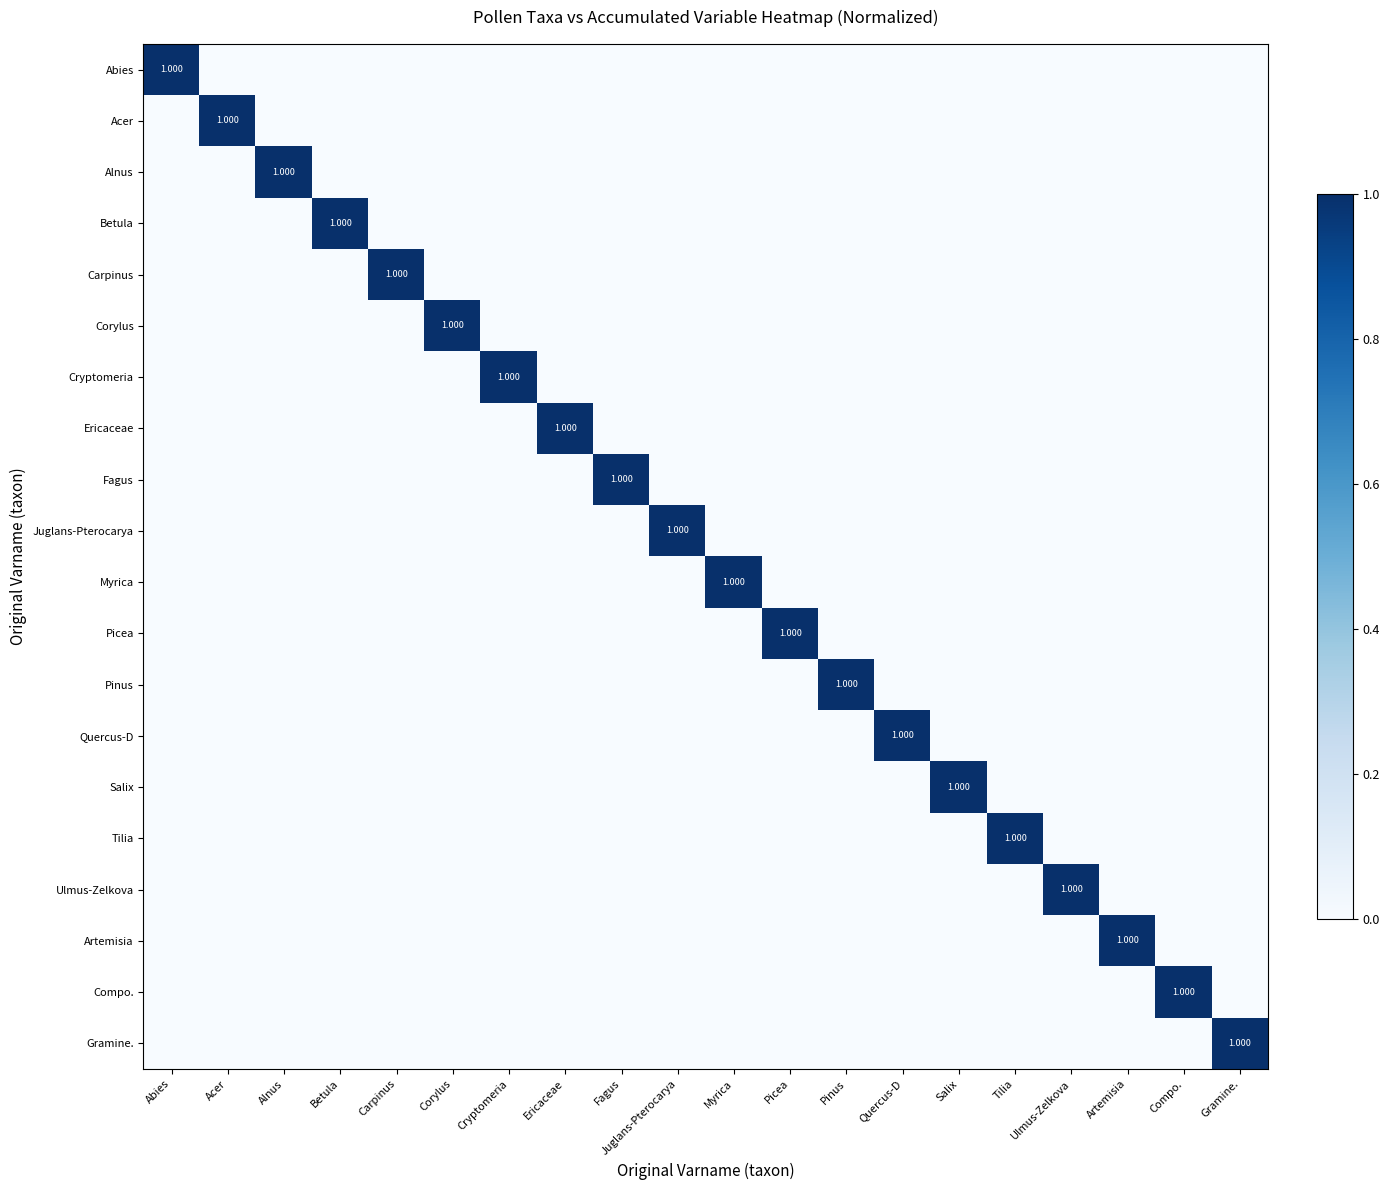

Which category has the highest value across all series?

Abies